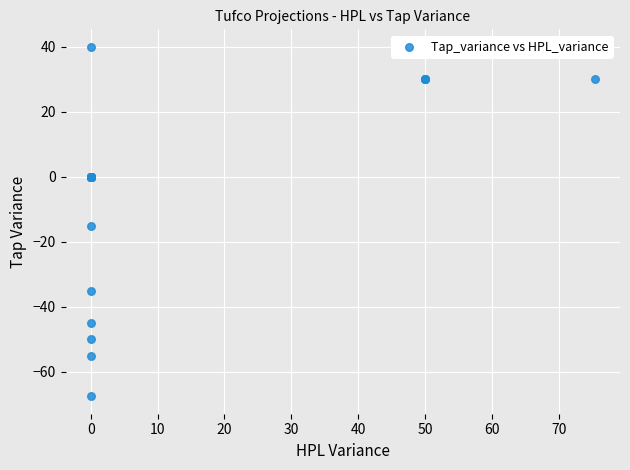

What Y value in the scatter plot is closest to -13?

-15.0